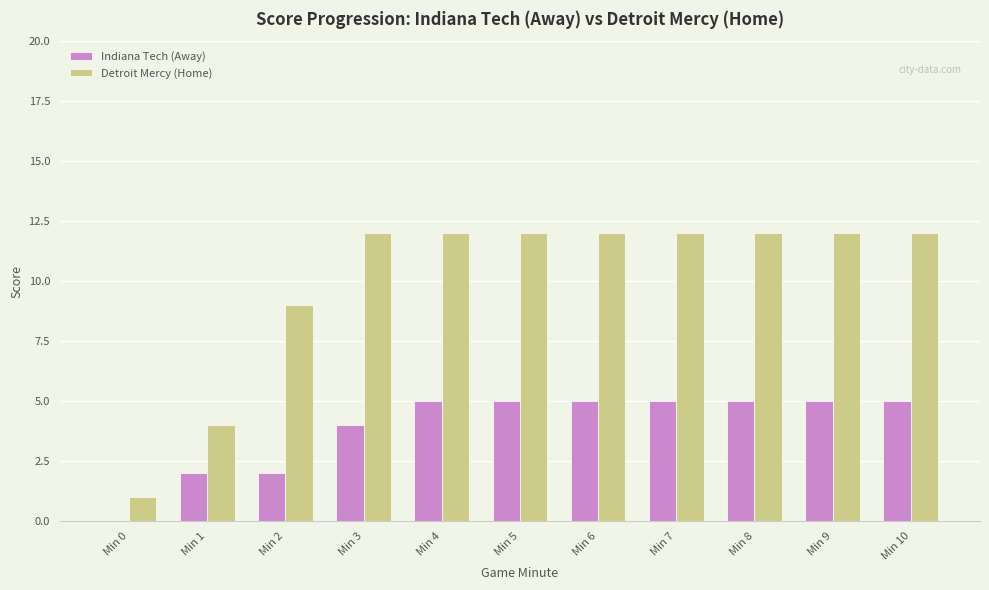

Read the Indiana Tech (Away) value at Min 8.

5